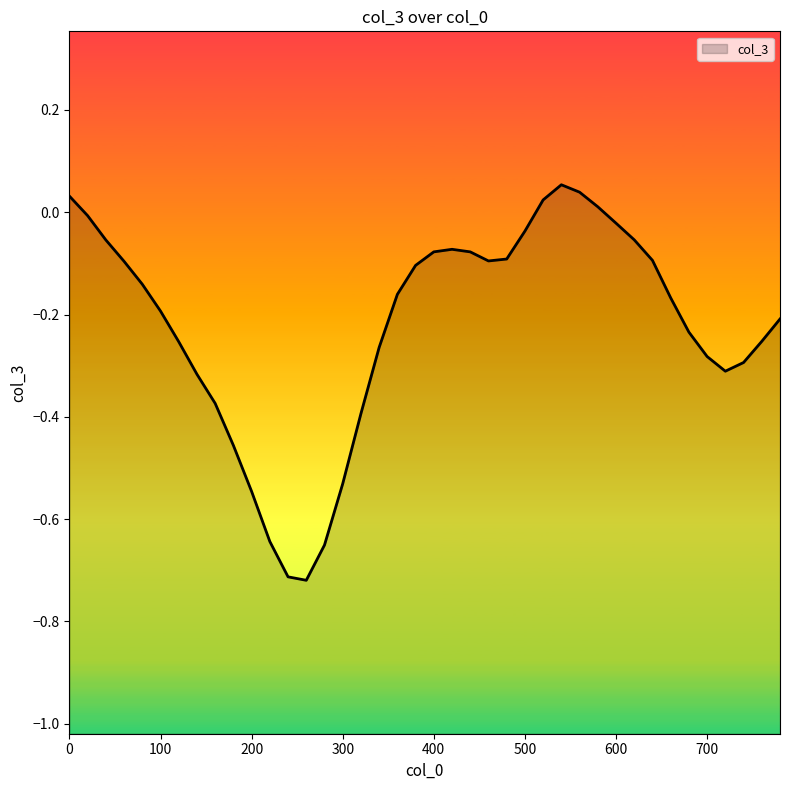

Reading right to left, list all the values displayed in this chart.

780=-0.2	760=-0.3	740=-0.3	720=-0.3	700=-0.3	680=-0.2	660=-0.2	640=-0.1	620=-0.1	600=-0.0	580=0.0	560=0.0	540=0.1	520=0.0	500=-0.0	480=-0.1	460=-0.1	440=-0.1	420=-0.1	400=-0.1	380=-0.1	360=-0.2	340=-0.3	320=-0.4	300=-0.5	280=-0.7	260=-0.7	240=-0.7	220=-0.6	200=-0.5	180=-0.5	160=-0.4	140=-0.3	120=-0.3	100=-0.2	80=-0.1	60=-0.1	40=-0.1	20=-0.0	0=0.0